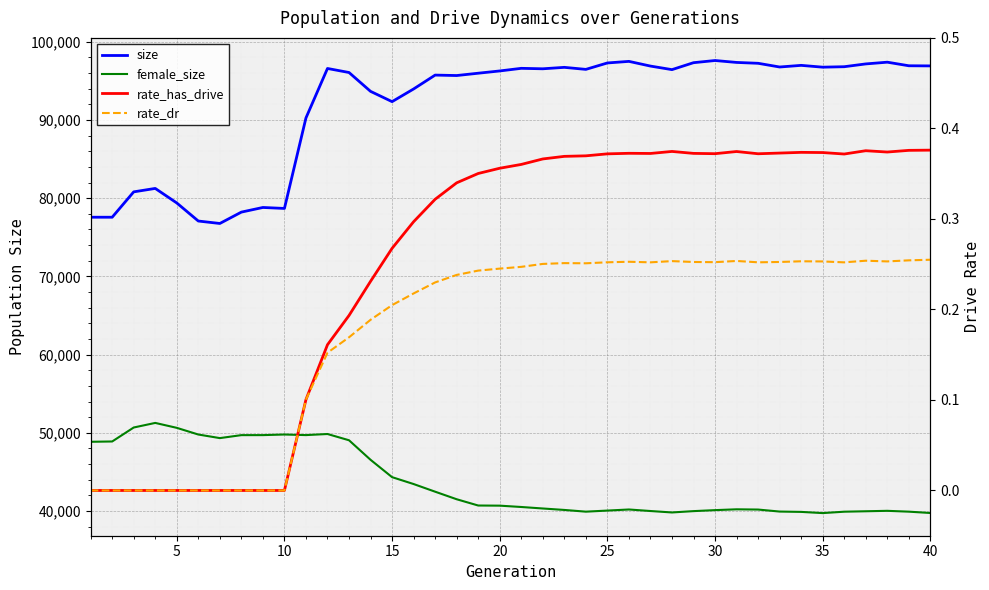

What is the value of the female_size point at the 32nd from the left?

40184.0